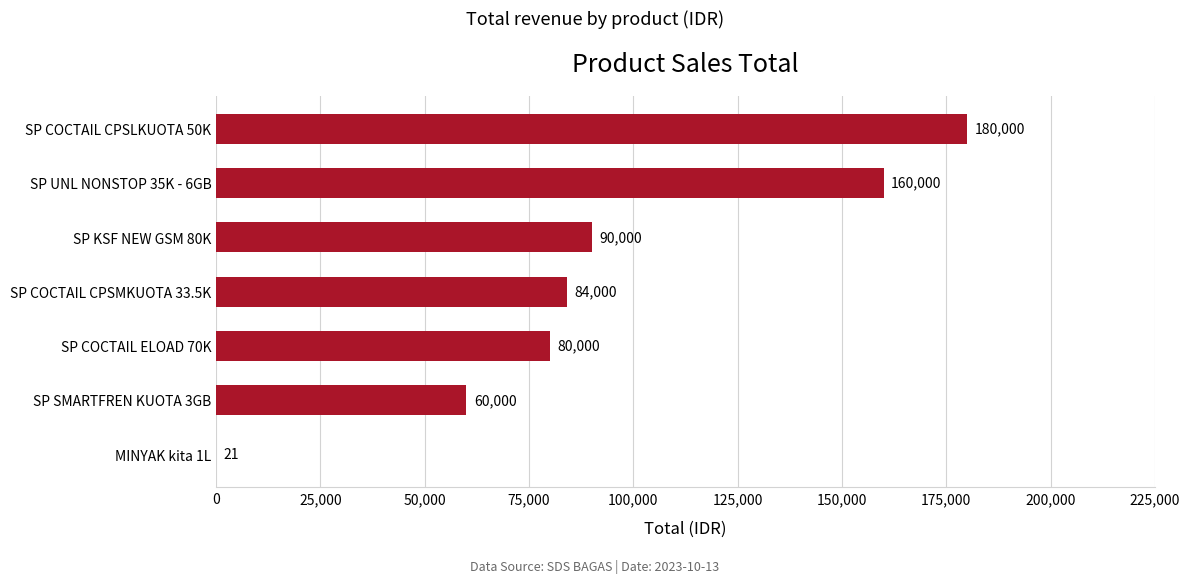

What is the approximate value at SP UNL NONSTOP 35K - 6GB?

160000